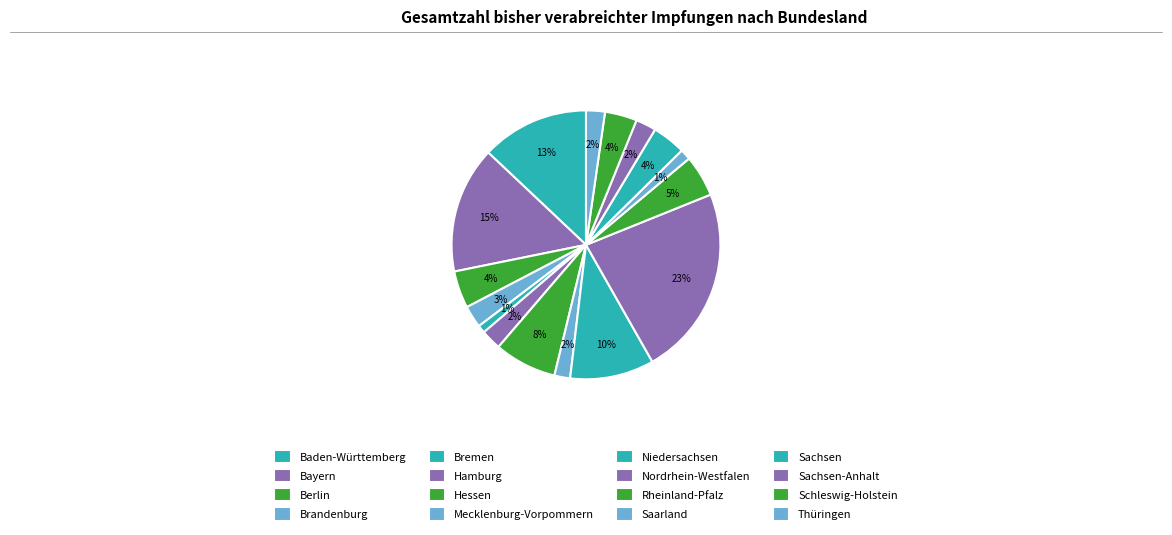

Does Brandenburg account for over 50% of the chart?

No